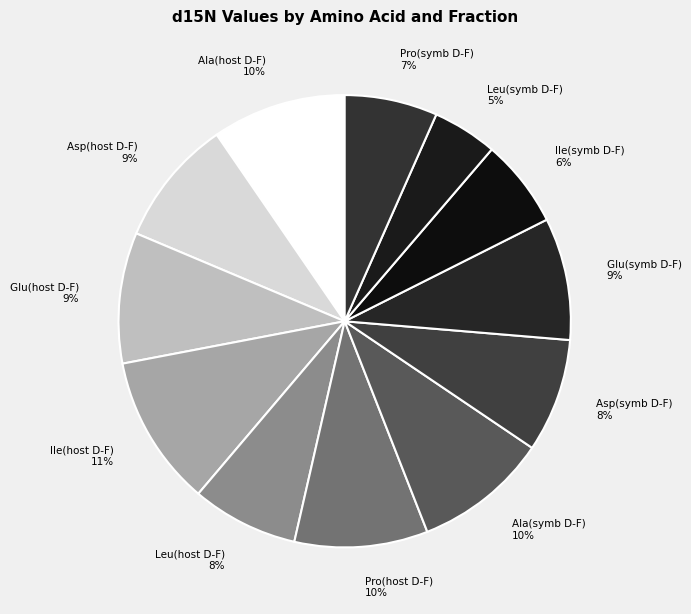

To the nearest percent, what portion does Glu(symb D-F) represent?

9%